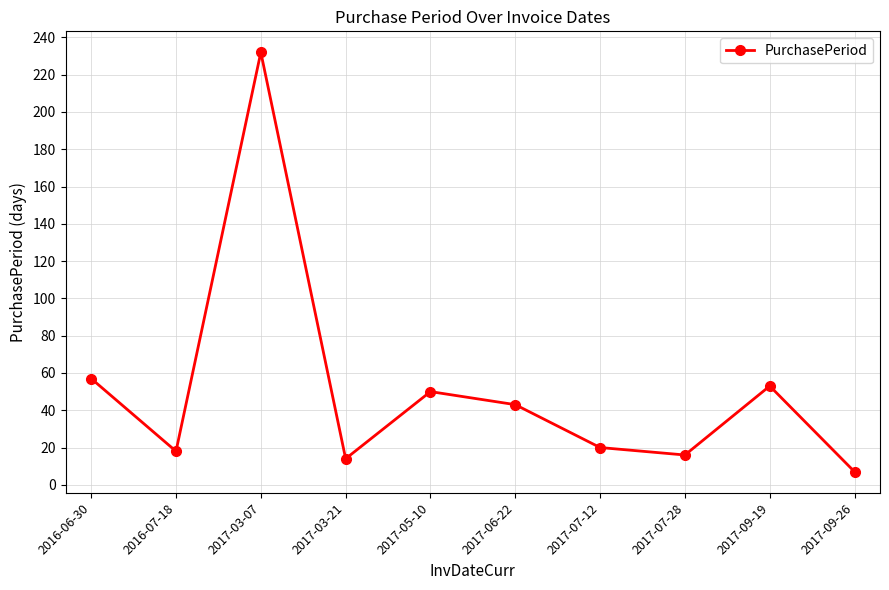

Reading left to right, list all the values displayed in this chart.

2016-06-30=57	2016-07-18=18	2017-03-07=232	2017-03-21=14	2017-05-10=50	2017-06-22=43	2017-07-12=20	2017-07-28=16	2017-09-19=53	2017-09-26=7